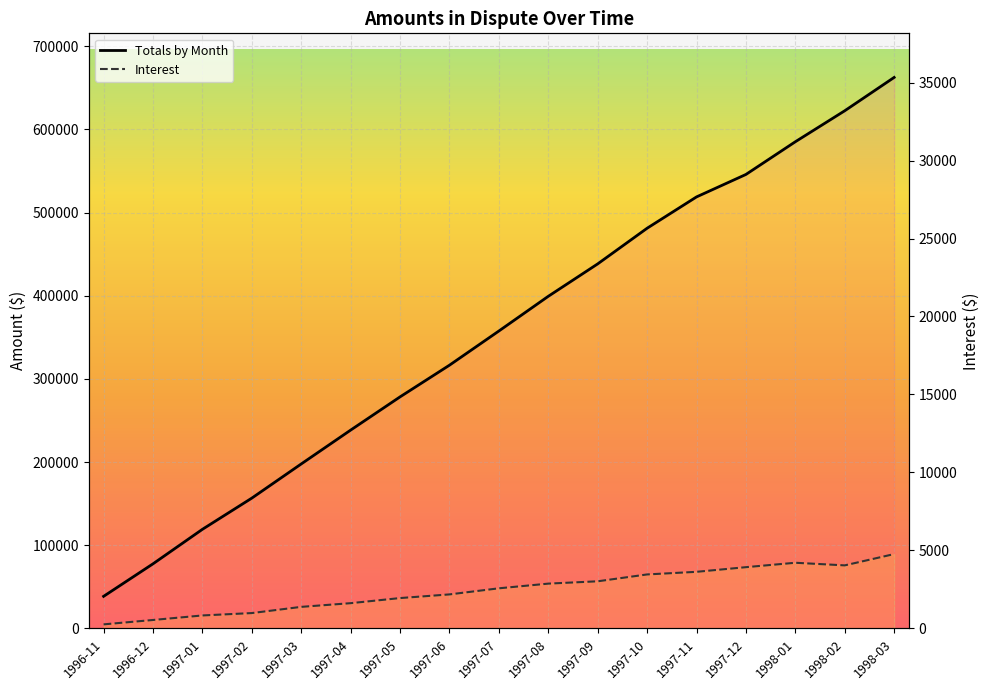

True or false: Interest and Totals by Month cross at least once.

False